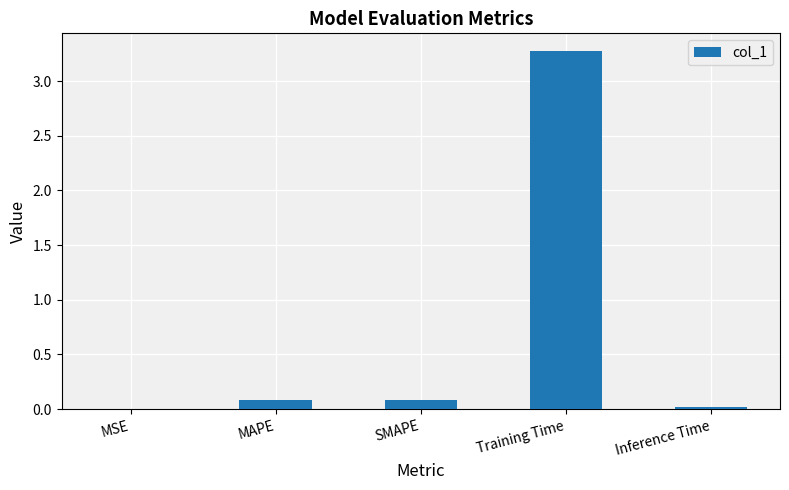

What is the change in value from Training Time to Inference Time?

-3.3